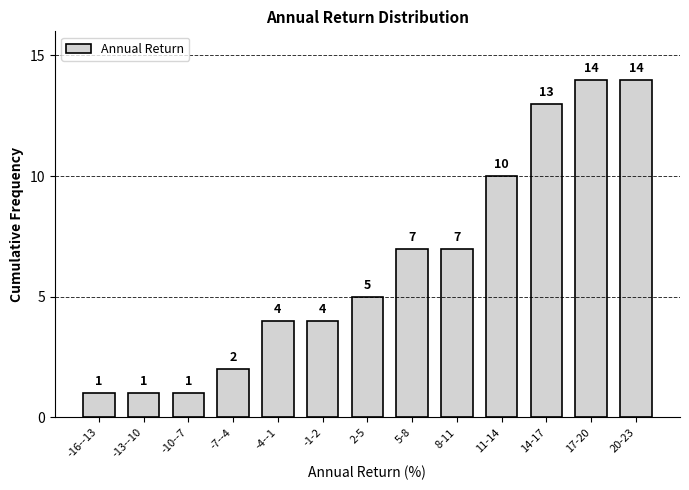

Reading right to left, what are all the values shown in this chart?

14	14	13	10	7	7	5	4	4	2	1	1	1